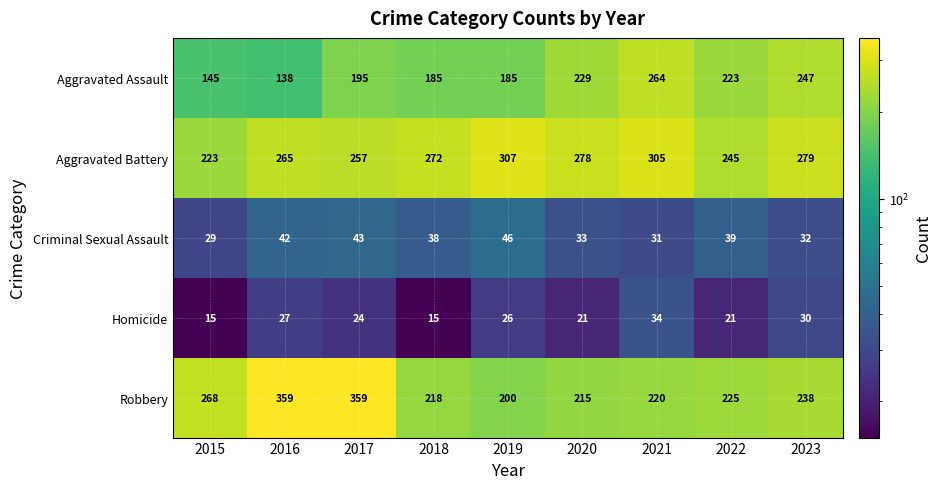

Is it true that Criminal Sexual Assault equals 74 at 2016?

False